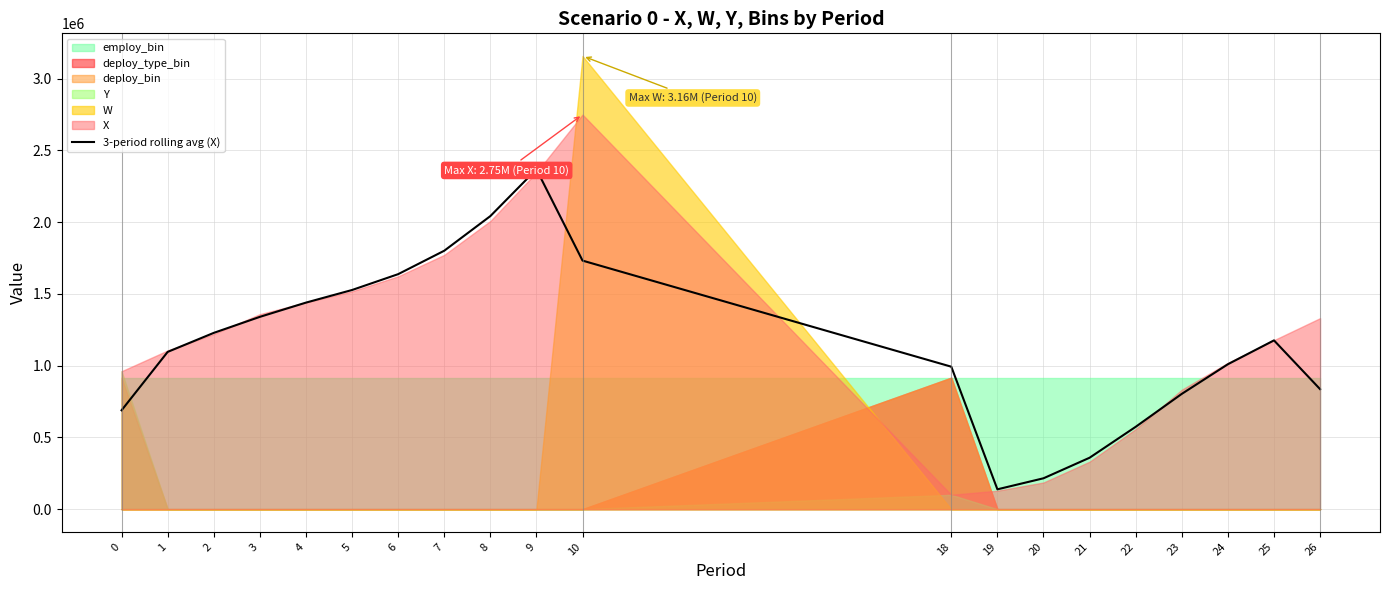

List the labels in order of value, smallest first.

19, 20, 21, 22, 0, 23, 26, 18, 24, 1, 25, 2, 3, 4, 5, 6, 10, 7, 8, 9